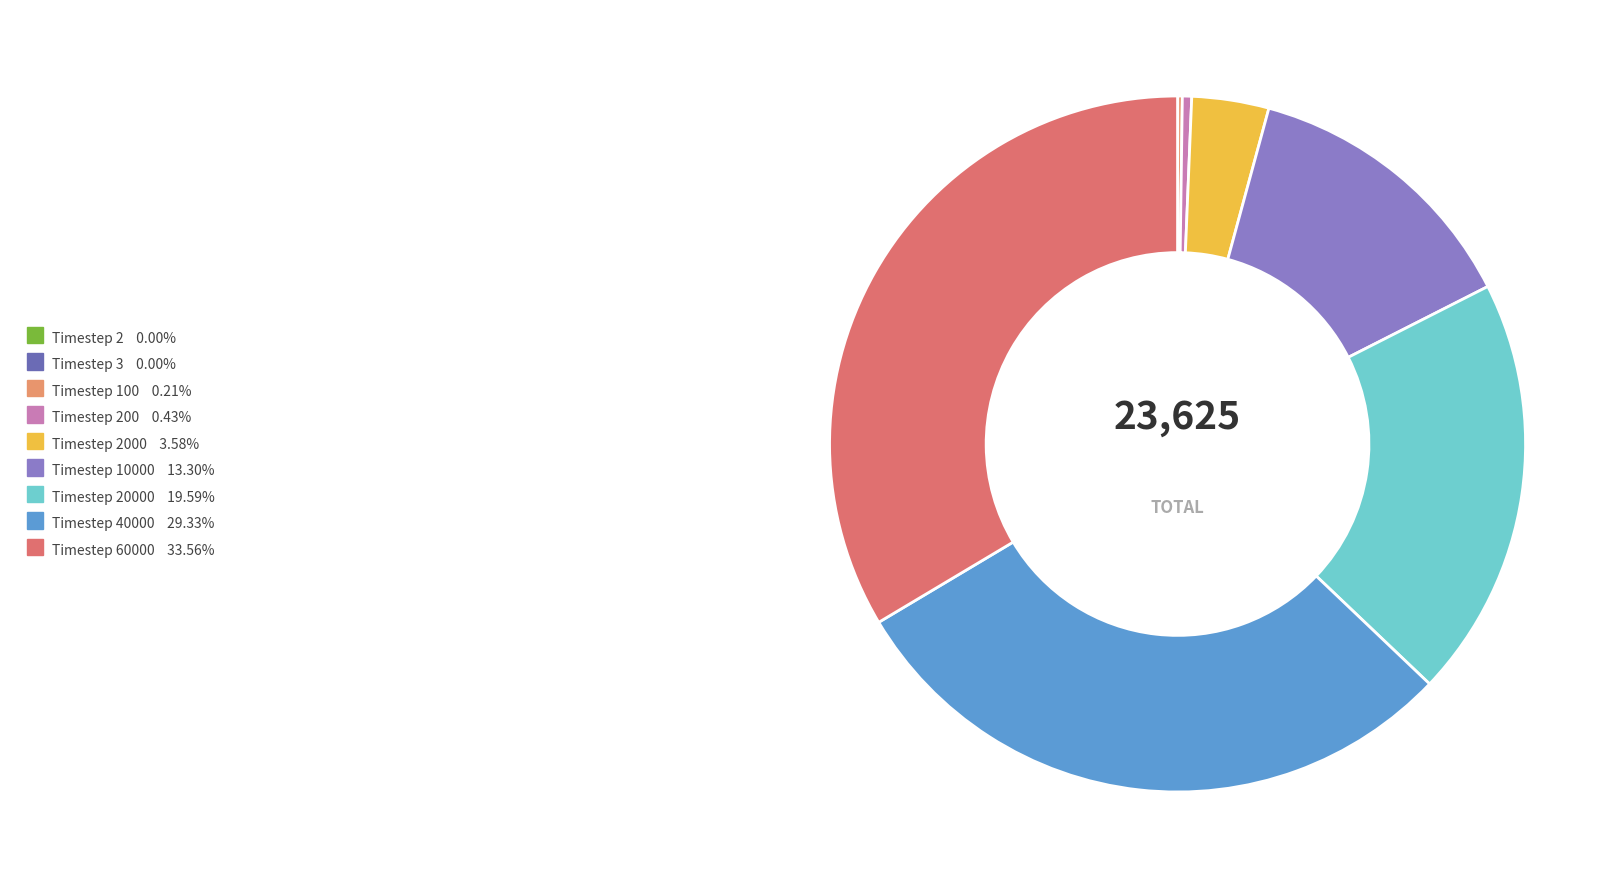

How many segments does this pie chart have?

9